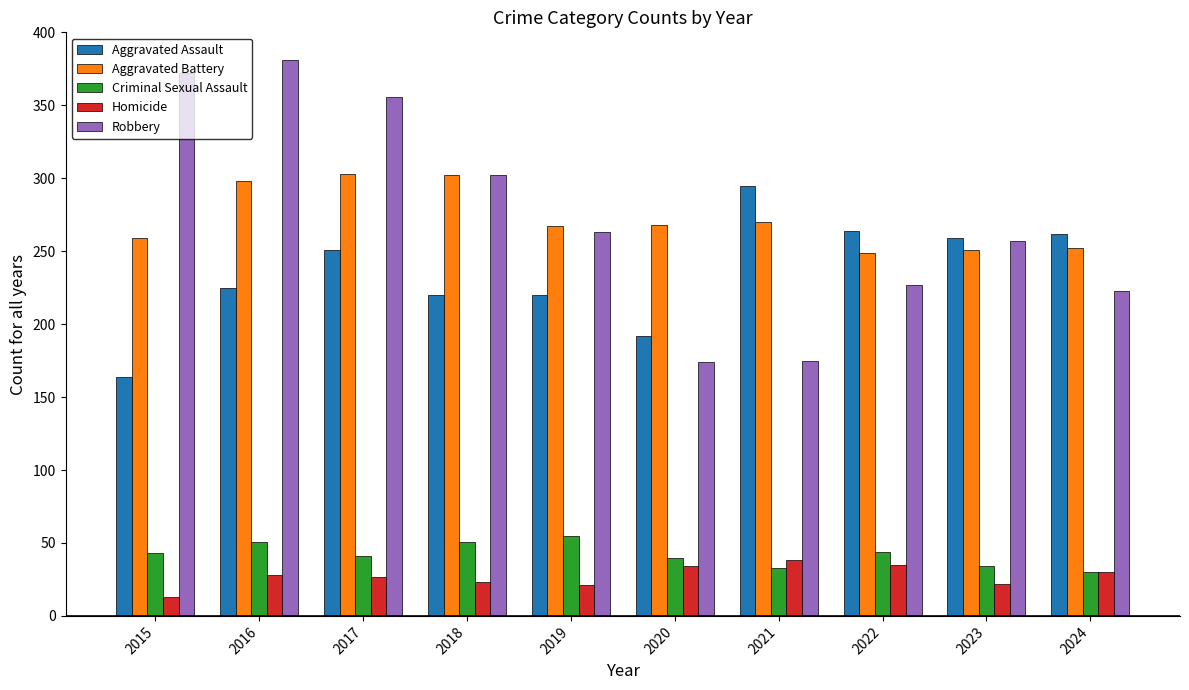

What is the sum of the Aggravated Assault values at 2015 and 2016?

389